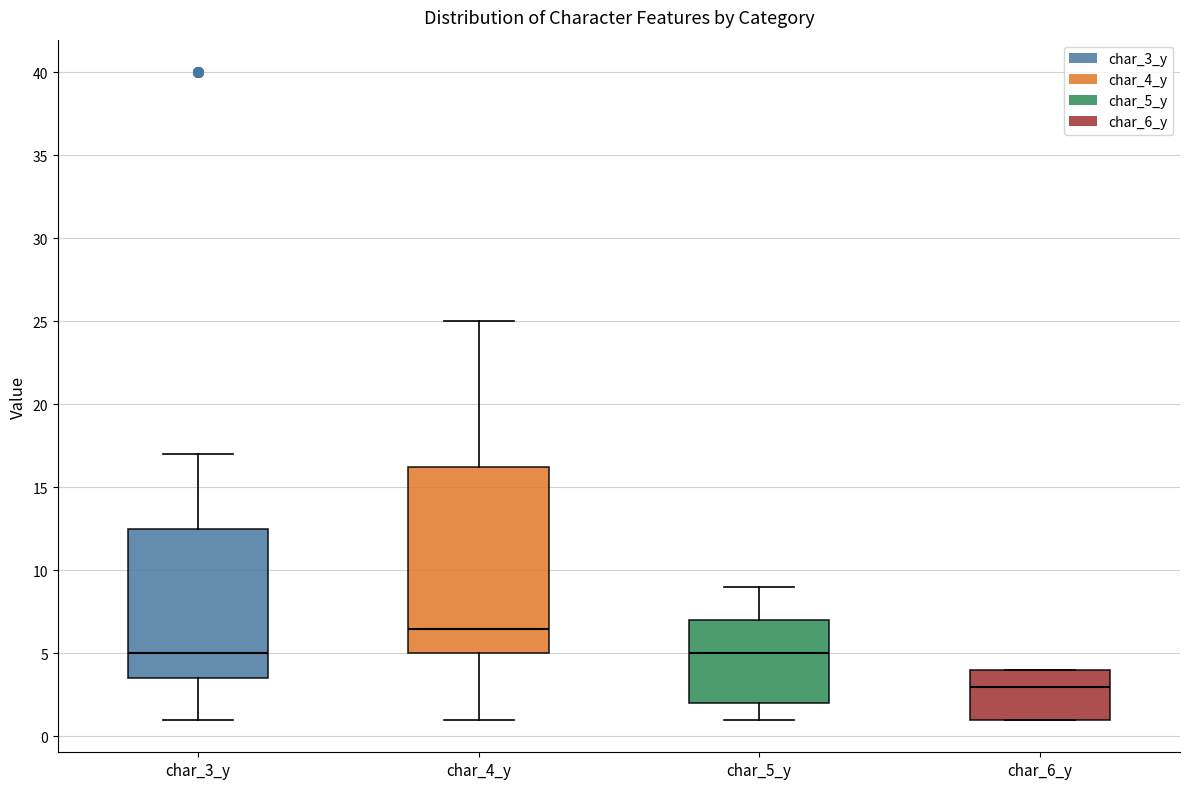

Reading left to right, transcribe this box plot: for each box, give where its median line is, the range the box spans, and where its two whiskers end, as read against the y-axis. The values are not printed on the chart, so give them approximately, as read against the axis.

char_3_y: median 5.0, box 3.5 to 12.5, whiskers 1.0 to 17.0
char_4_y: median 6.5, box 5.0 to 16.5, whiskers 1.0 to 25.0
char_5_y: median 5.0, box 2.0 to 7.0, whiskers 1.0 to 9.0
char_6_y: median 3.0, box 1.0 to 4.0, whiskers 1.0 to 4.0